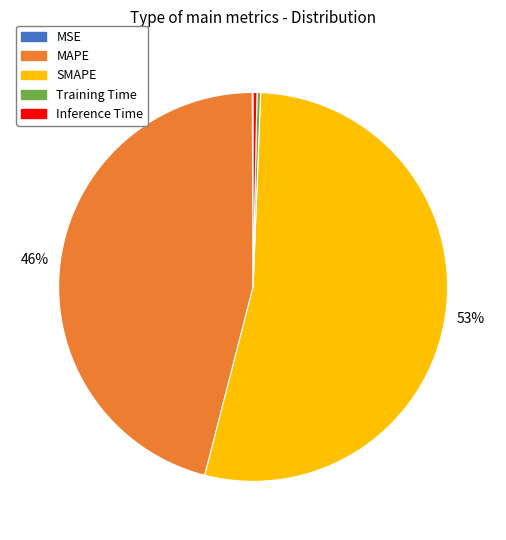

To the nearest percent, what is the combined percentage of MAPE and Inference Time?

46%